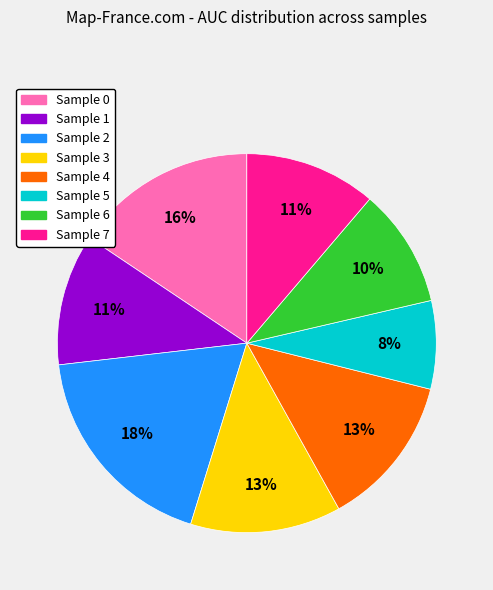

Is there any slice that represents more than half of the pie?

No